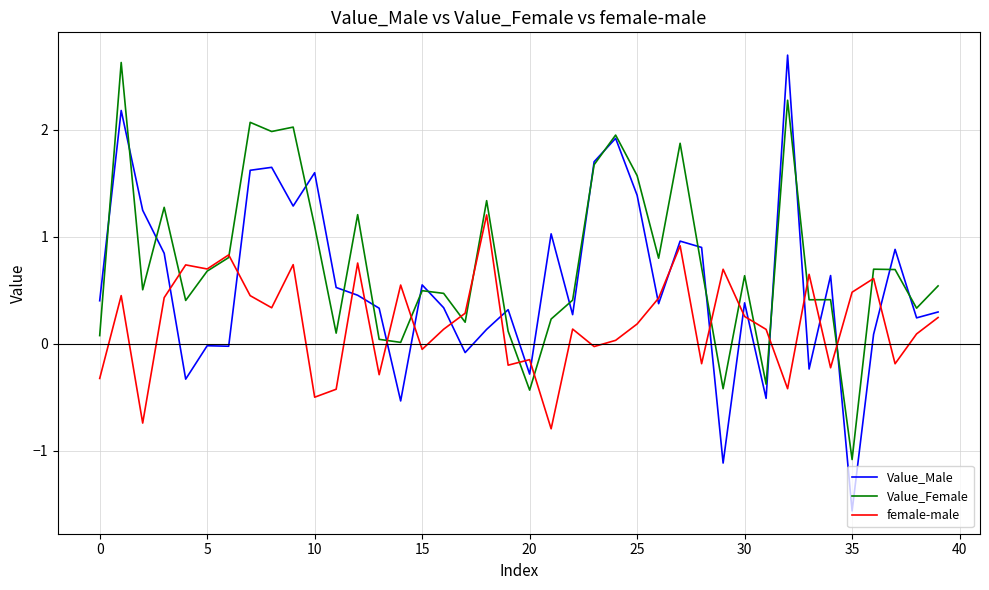

What is the smallest value displayed?

-1.6